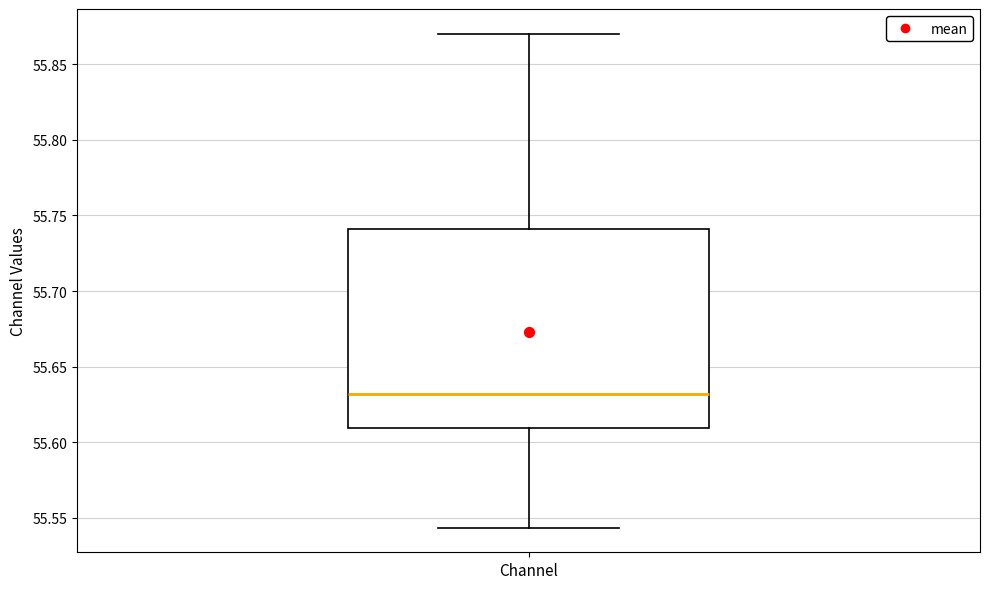

Where does the lower whisker of the box for Channel end on the y-axis? The values are not printed on the chart, so give them approximately, as read against the axis.

55.545